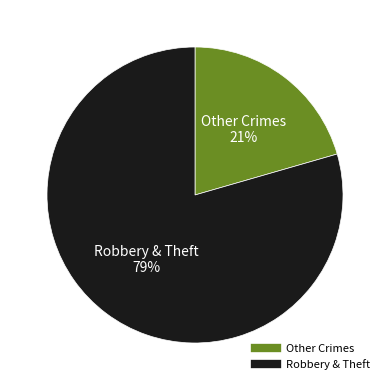

Does any single category account for the majority?

Yes